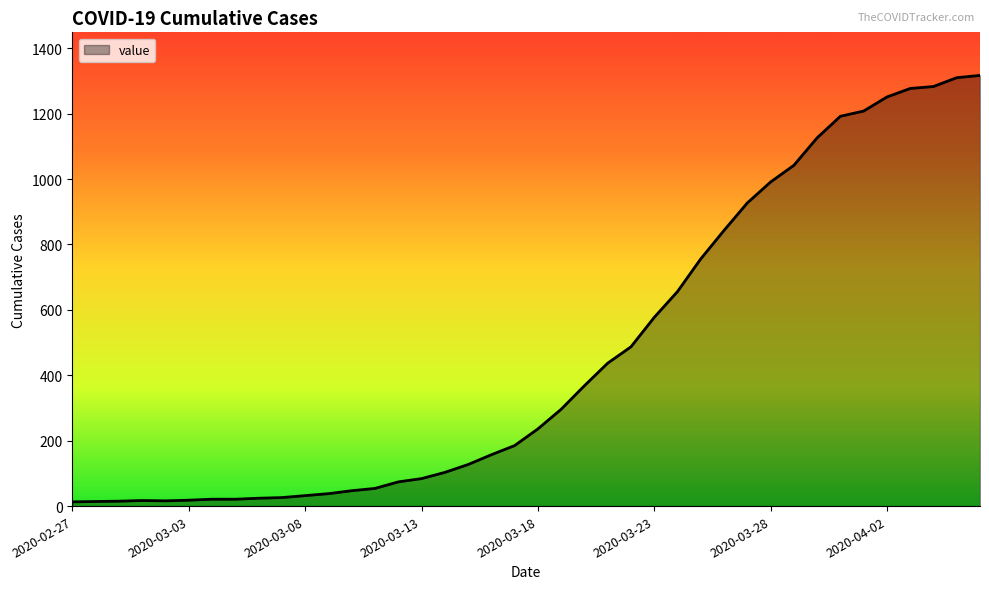

What is the greatest value displayed?

1317